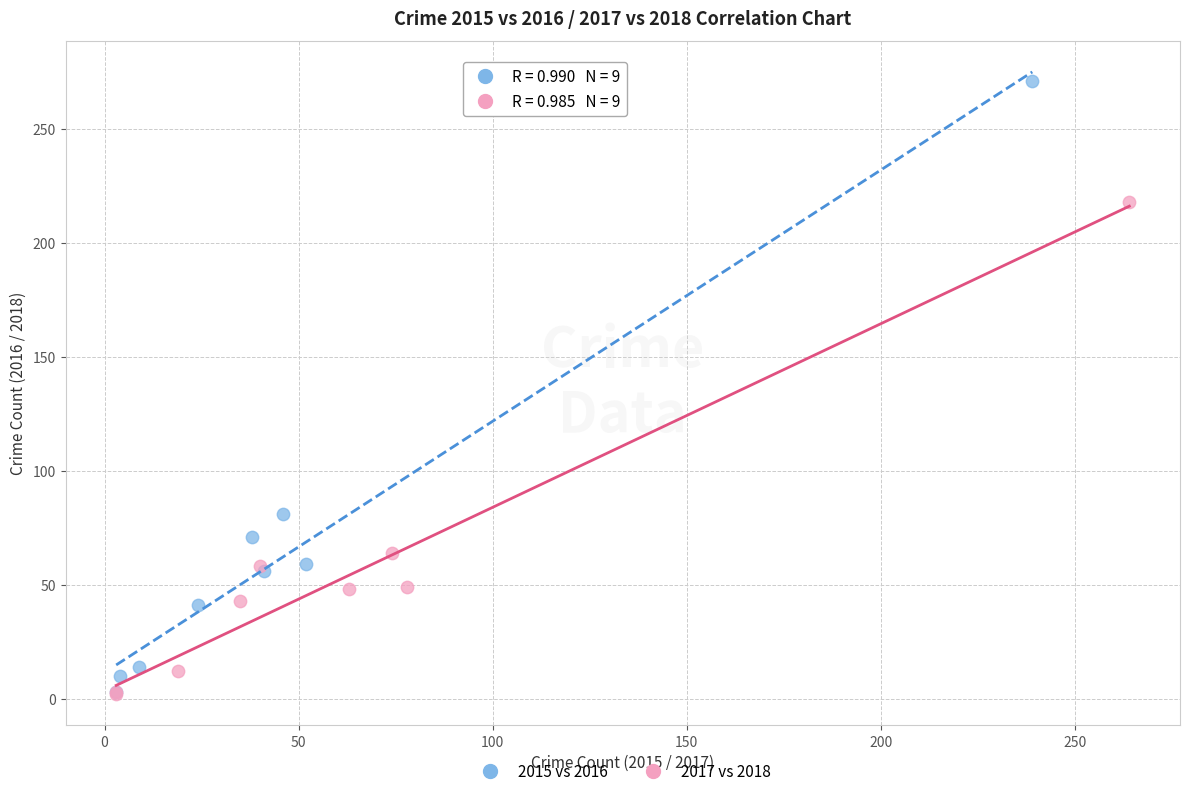

Which series contains the highest Y value?

2015 vs 2016